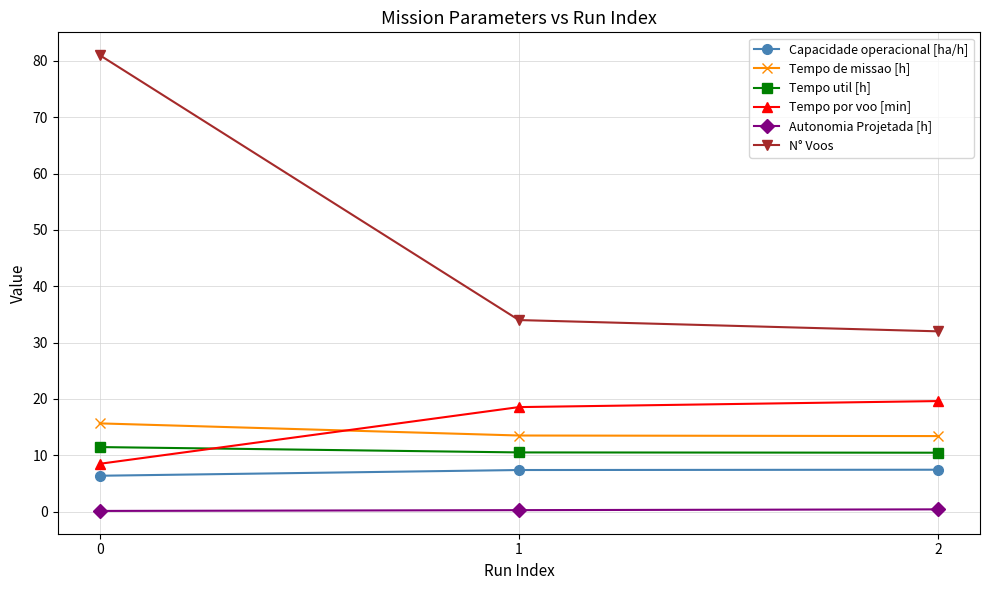

Rank the categories by N° Voos value from highest to lowest.

0, 1, 2